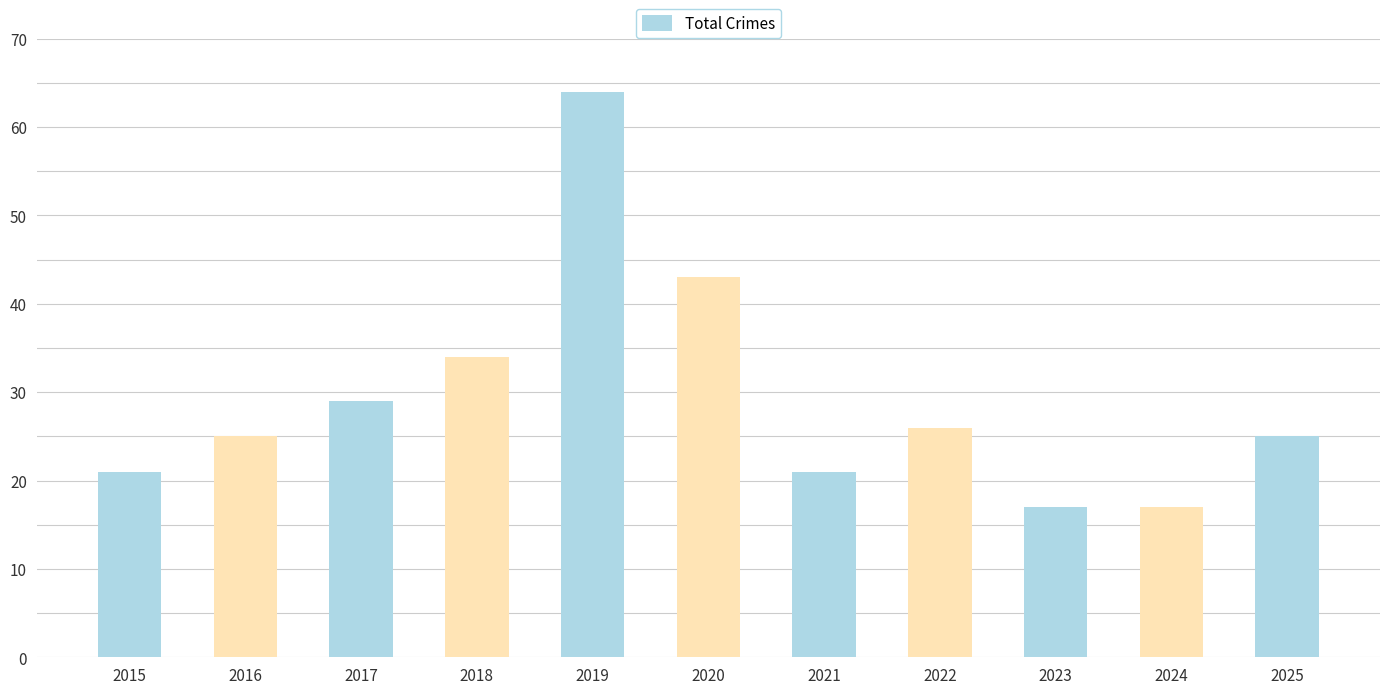

Is it true that the value at 2016 is 25?

True